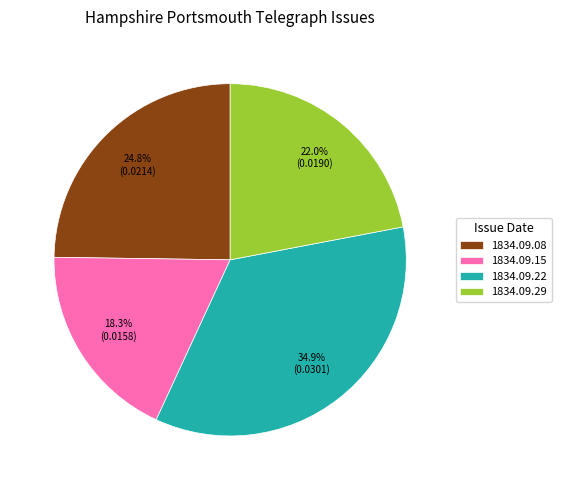

Which has a higher value, 1834.09.22 or 1834.09.15?

1834.09.22